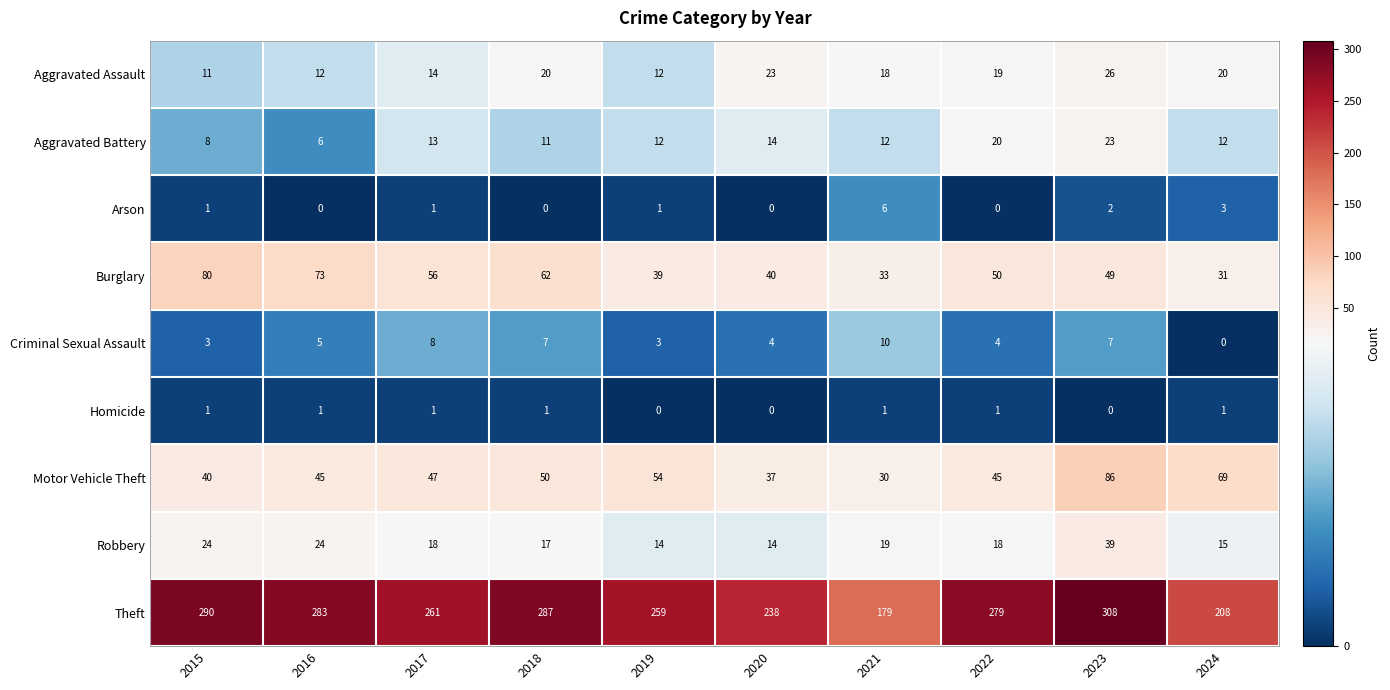

What is the greatest value displayed?

308